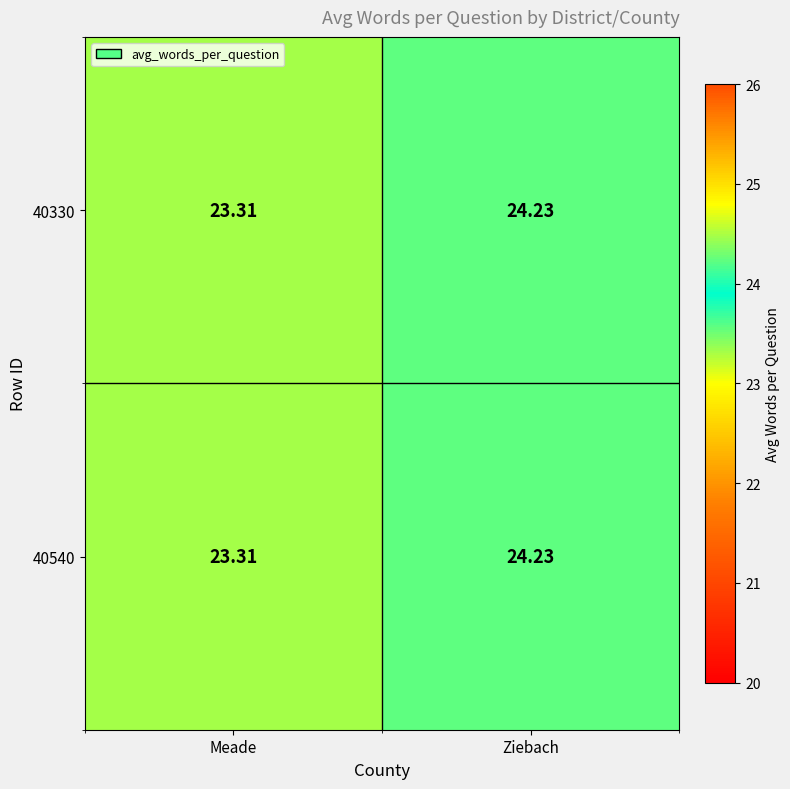

At which label does 40540 first exceed 24?

Ziebach